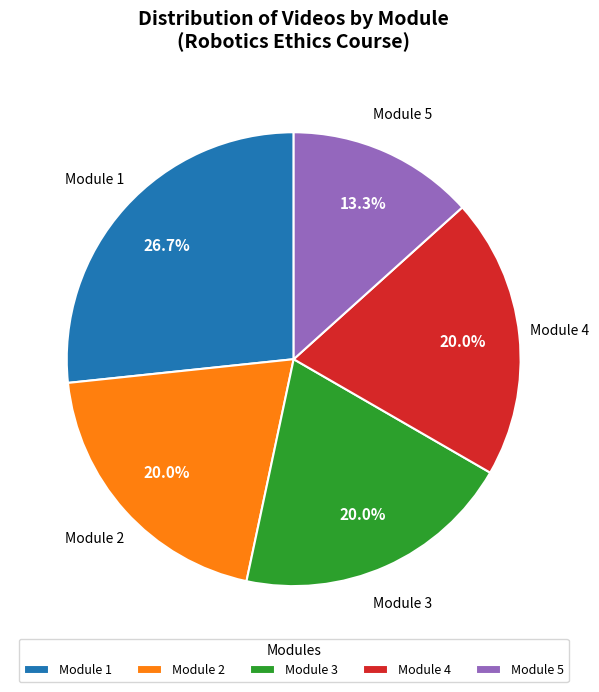

Which slice is the smallest?

Module 5